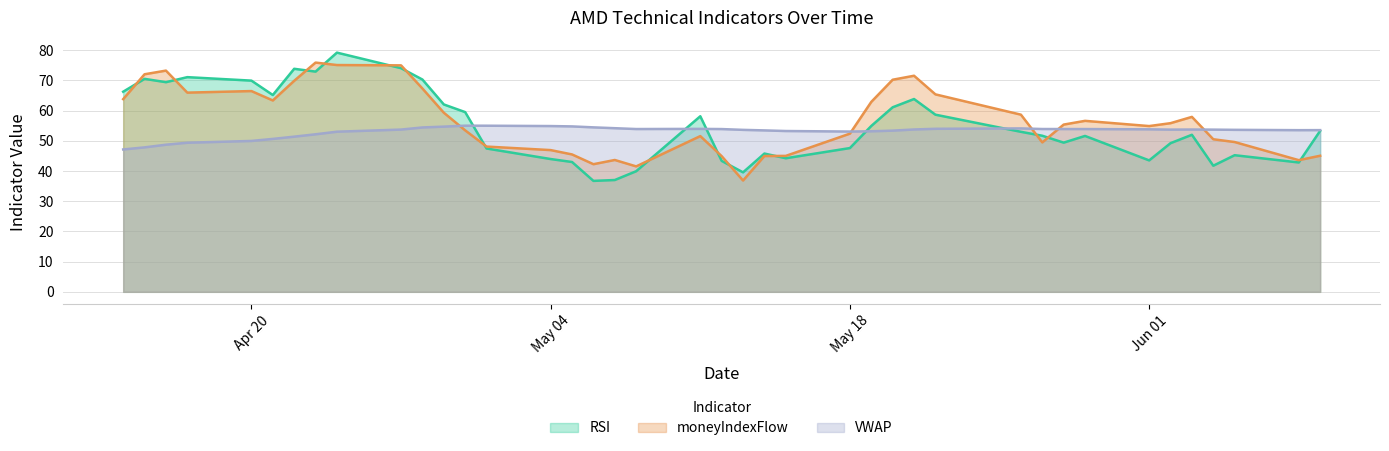

At which category does VWAP reach its first local peak?

2020-04-30